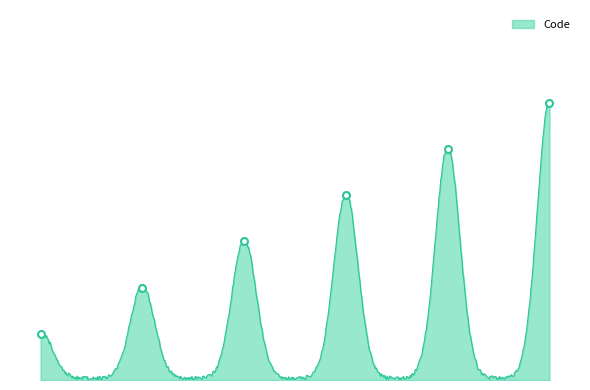

What is the maximum value shown in the chart?

6